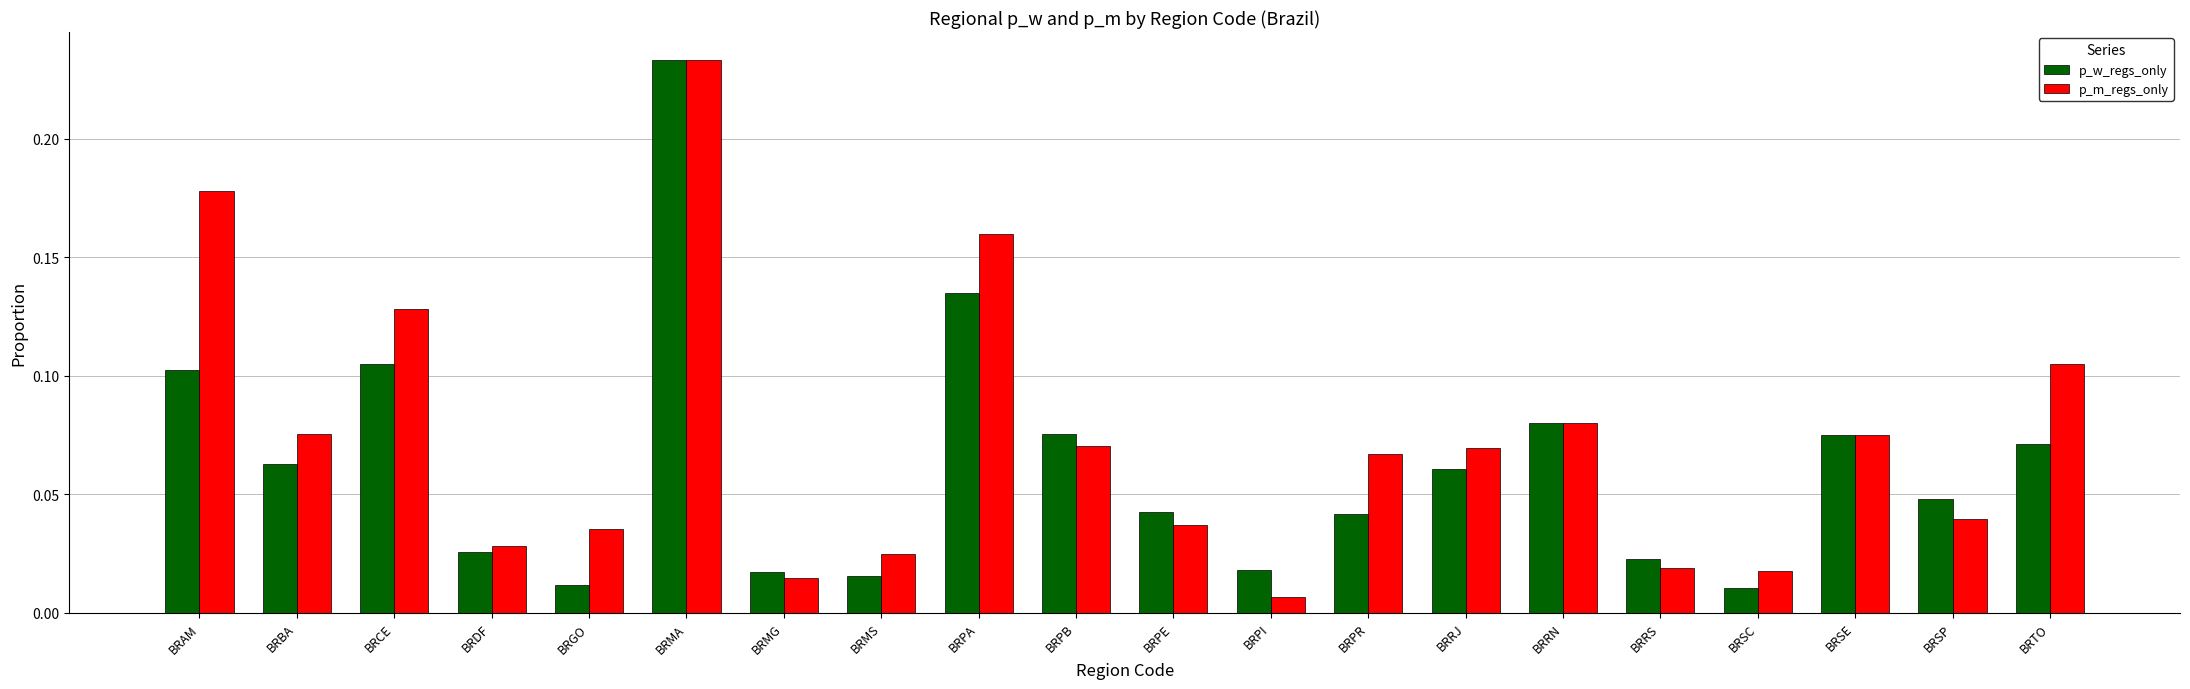

How many distinct data groups are displayed?

2